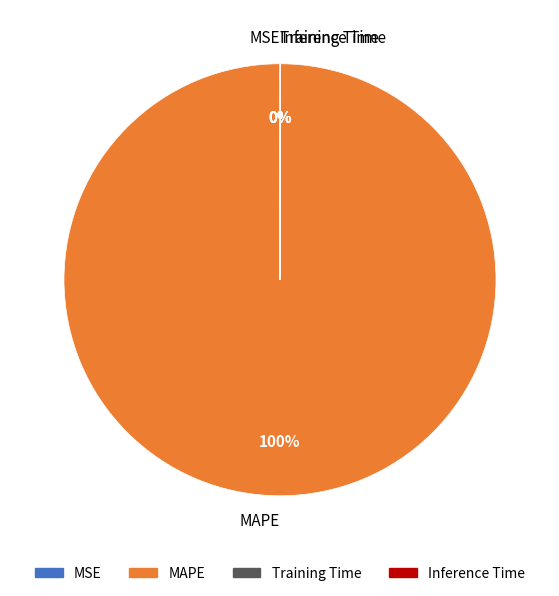

Which slice represents more than half of the pie?

MAPE